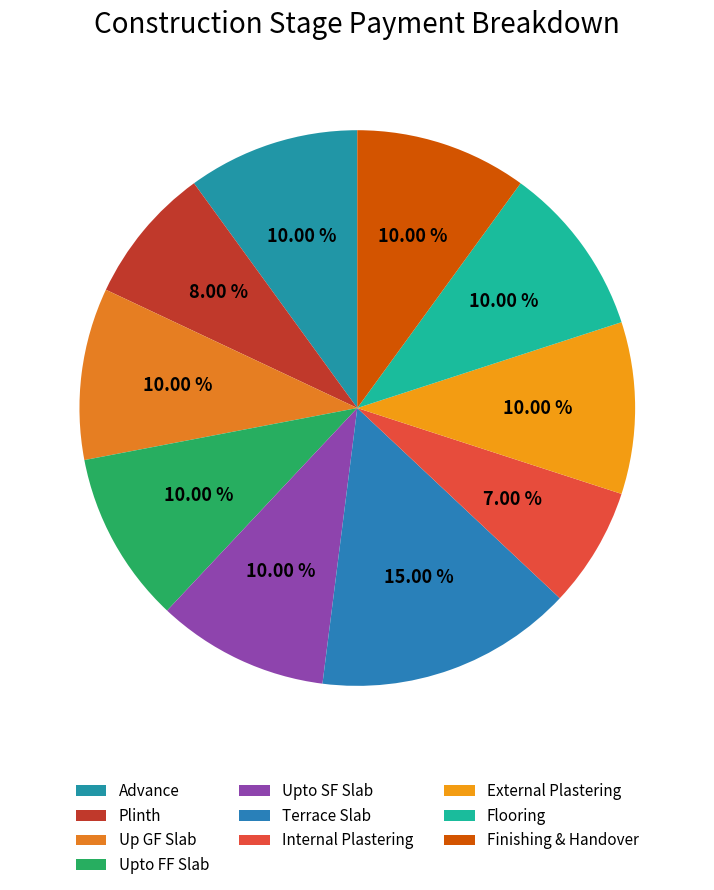

Is the sum of Upto SF Slab and Plinth greater than half?

No